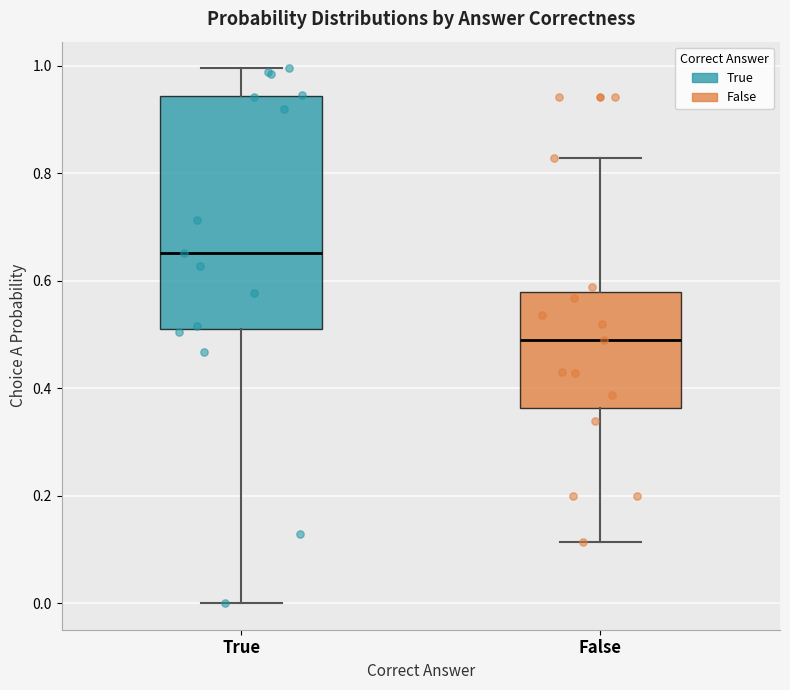

Reading left to right, read every box against the y-axis: the position of its median line, the range the box covers, and the ends of its whiskers. The values are not printed on the chart, so give them approximately, as read against the axis.

True: median 0.66, box 0.52 to 0.94, whiskers 0.00 to 1.00
False: median 0.48, box 0.36 to 0.58, whiskers 0.12 to 0.82